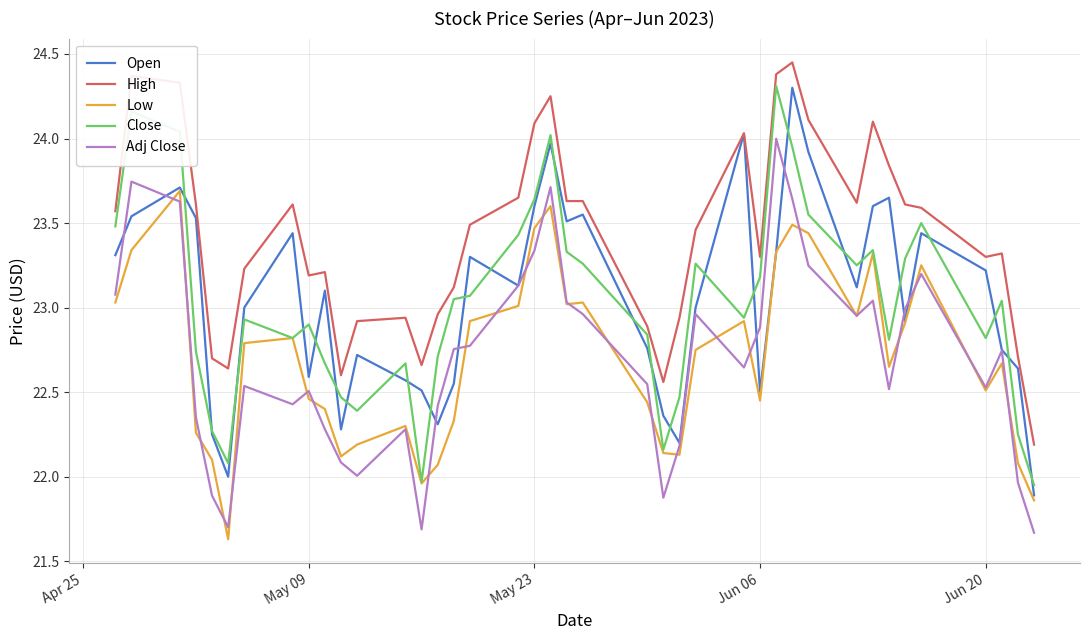

Which series has the largest total across all categories?

High